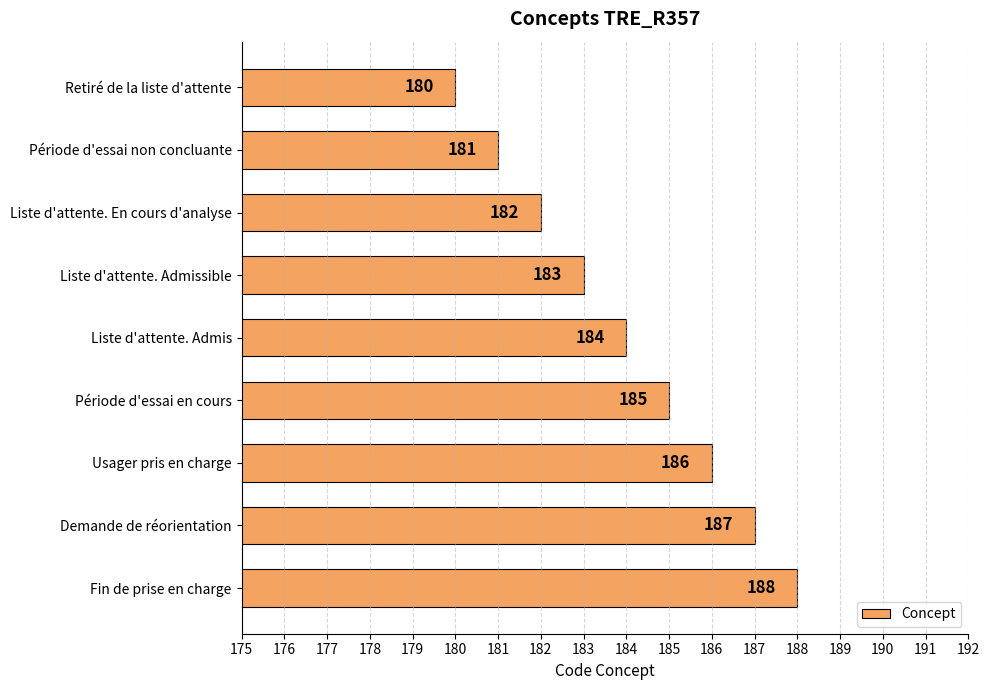

How many bars are there in total?

9